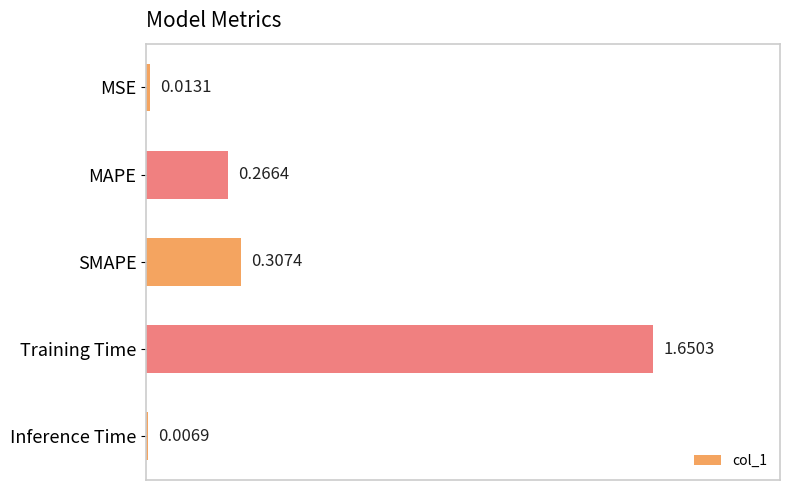

Rank the categories by value from highest to lowest.

Training Time, SMAPE, MAPE, MSE, Inference Time